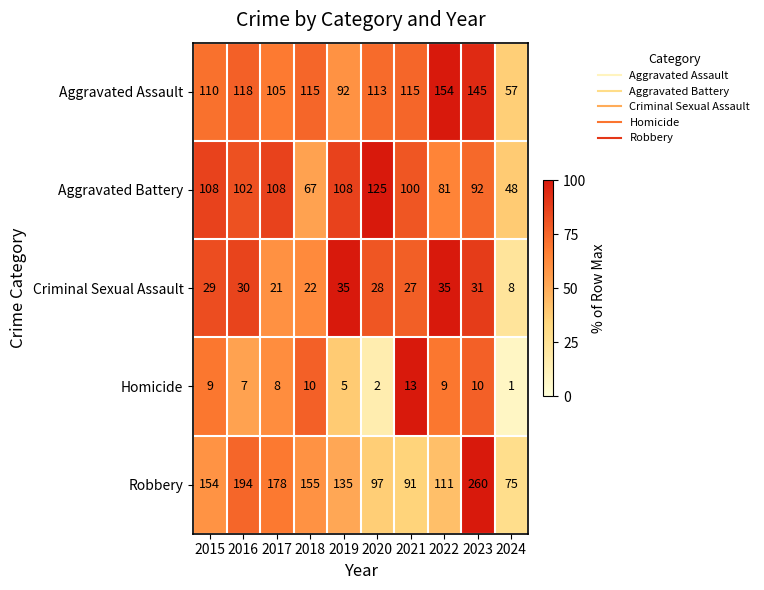

Between 2015 and 2018, which series saw the biggest shift?

Aggravated Battery